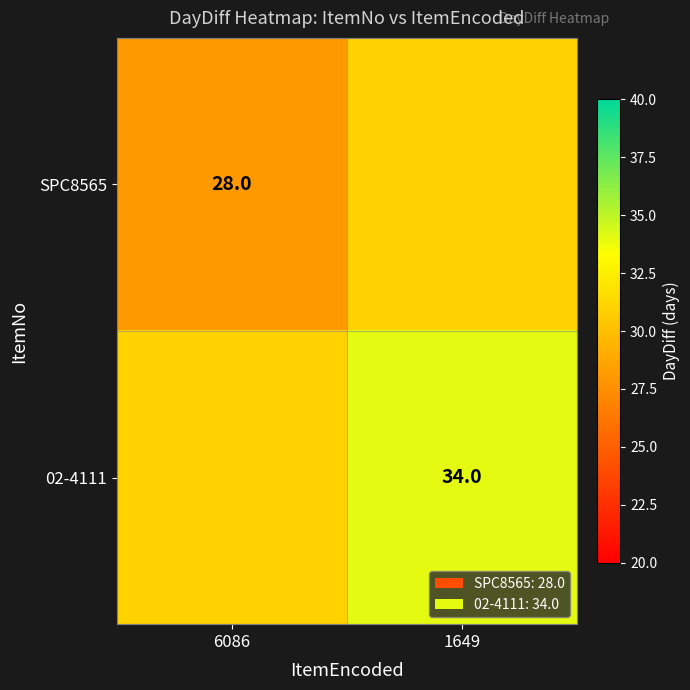

The SPC8565 series shows 18 at 6086. True or false?

False